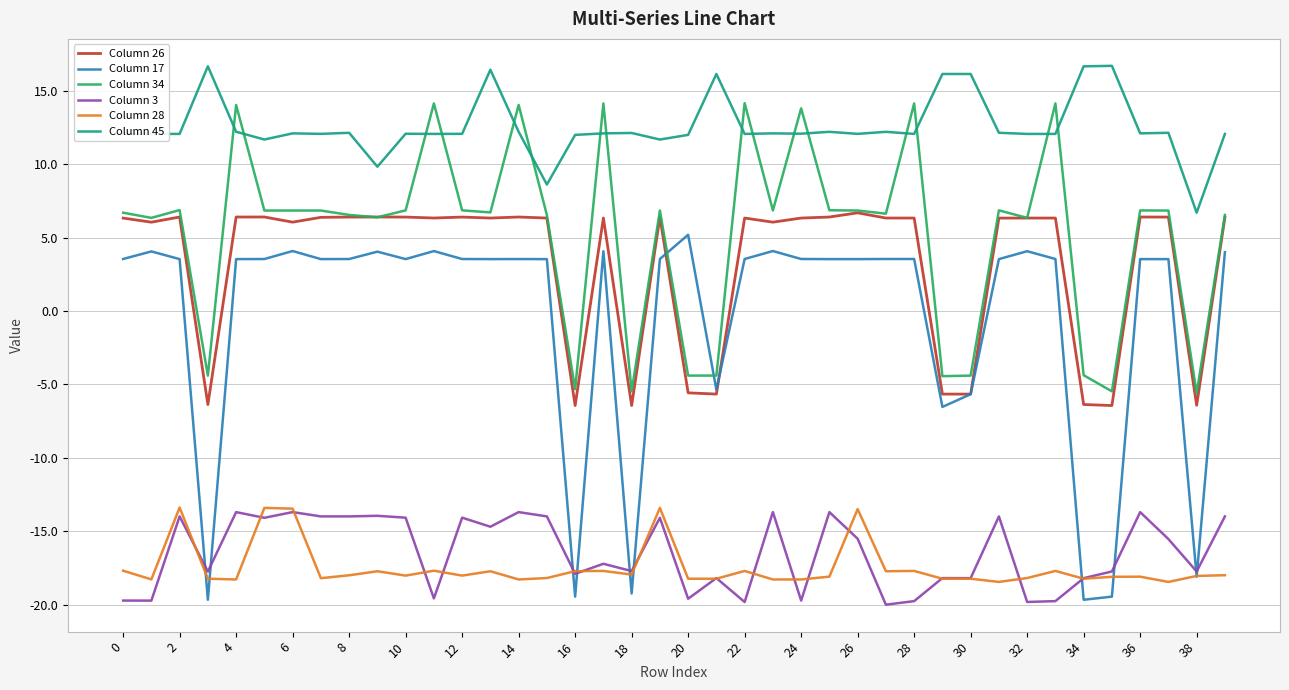

What is the minimum value shown in the chart?

-20.0